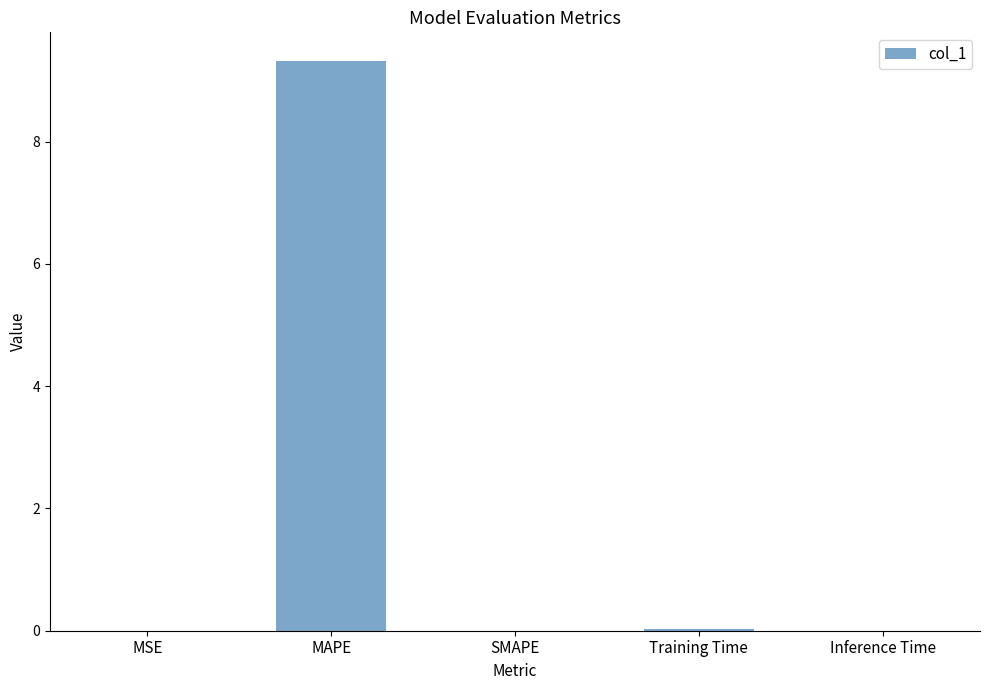

Between Inference Time and MAPE, which is larger?

MAPE